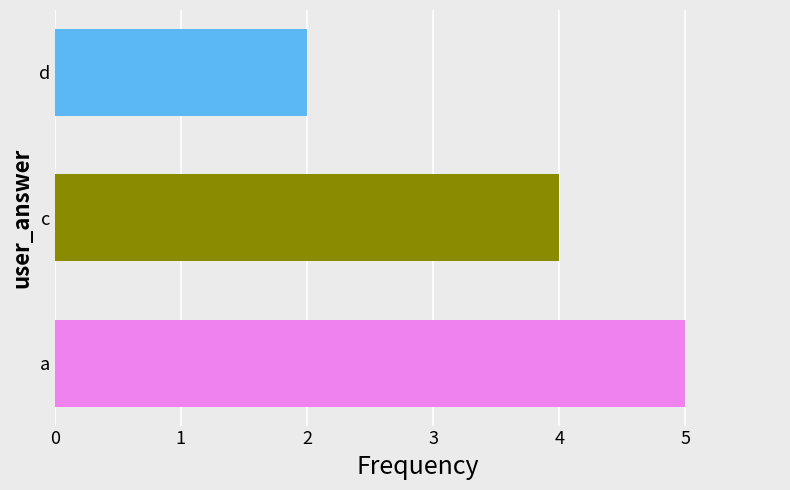

How many data points does each series have?

1